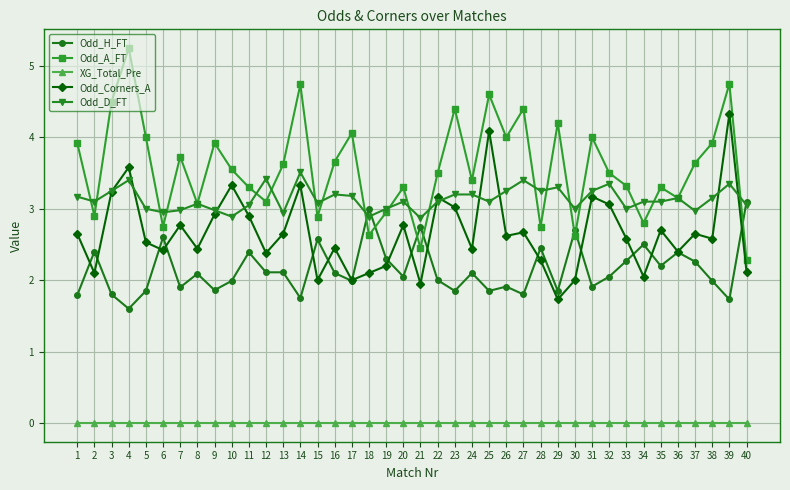

How many series are shown in this chart?

5